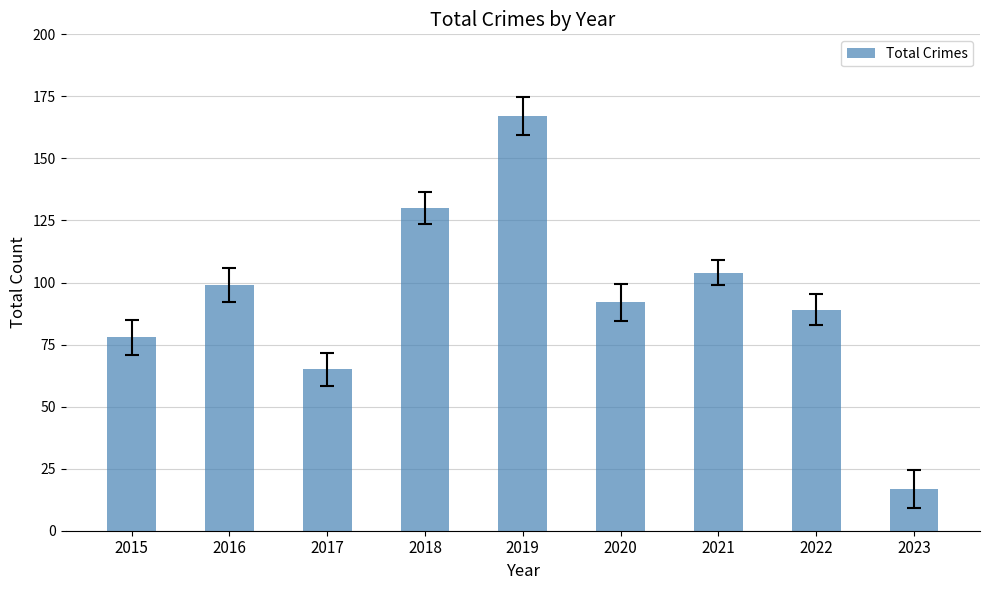

What is the value of the 4th bar from the left?

130